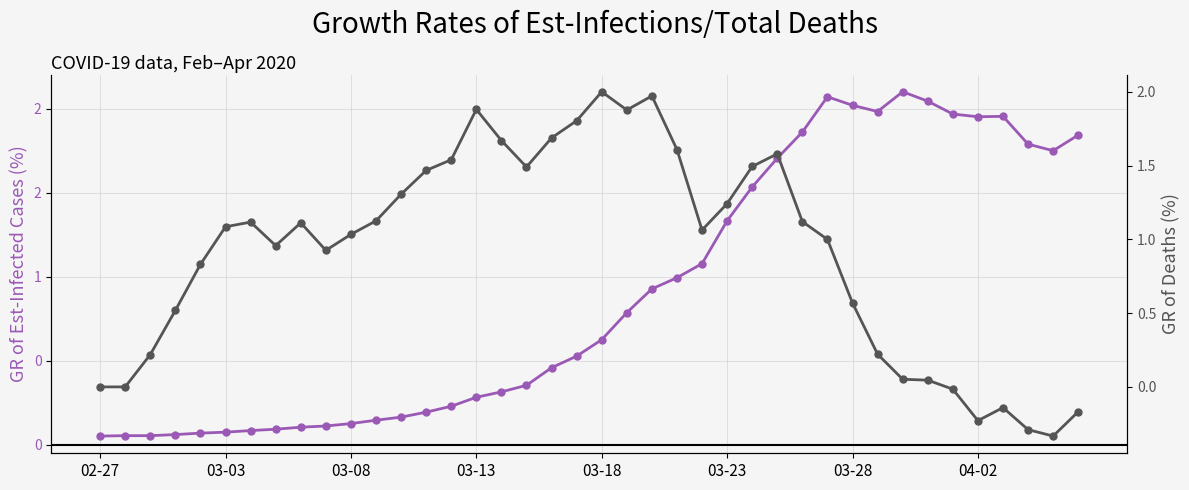

Read the value value at 17.

0.4